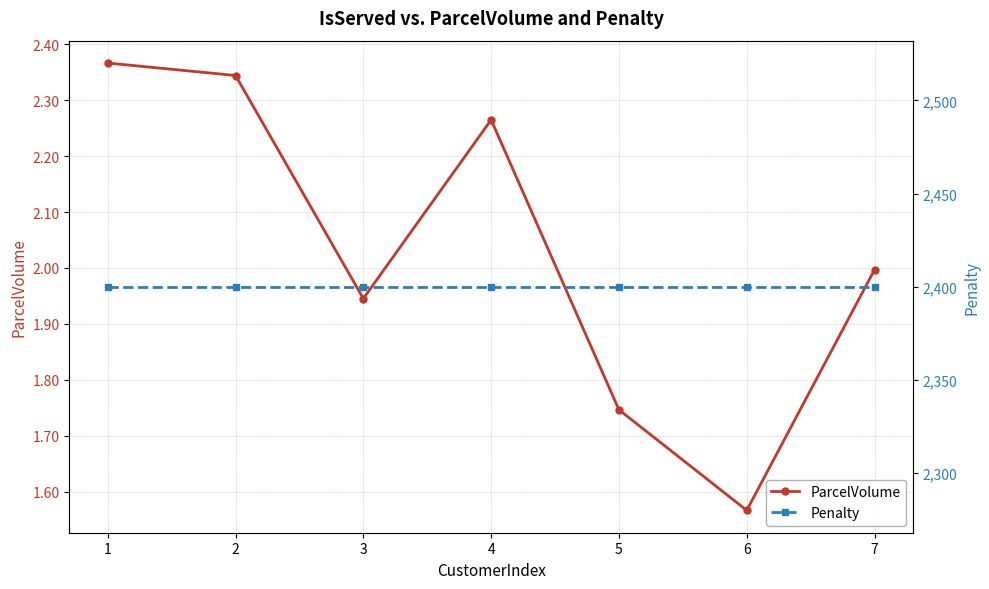

True or false: ParcelVolume and Penalty intersect in this chart.

False